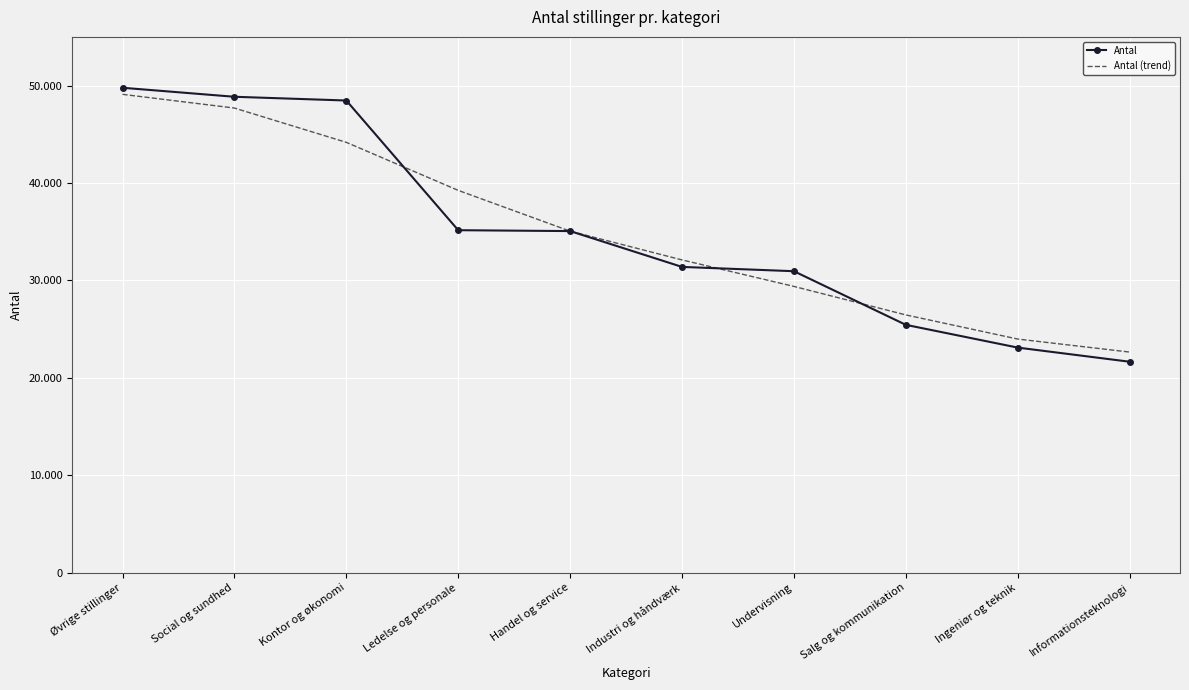

What are all the series names shown in the legend?

Antal, Antal (trend)